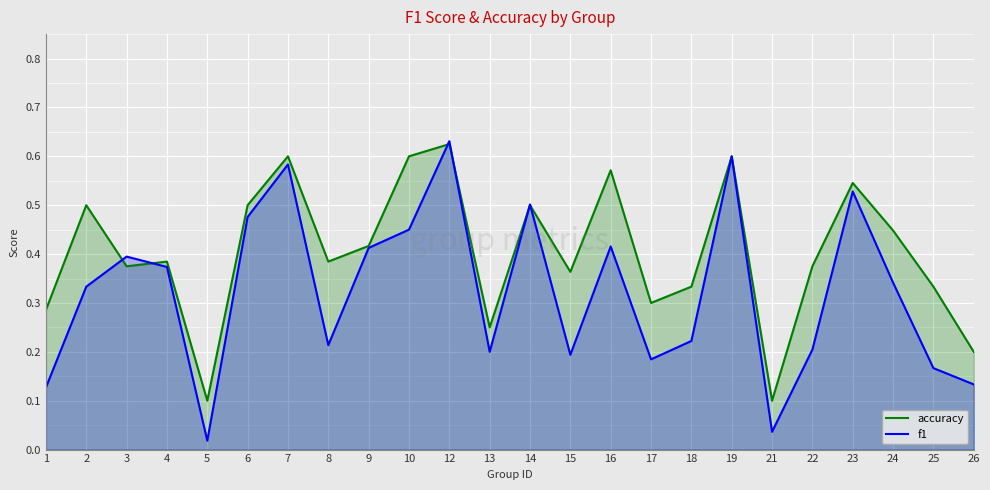

True or false: accuracy has a value of 0.6 at 12.

True